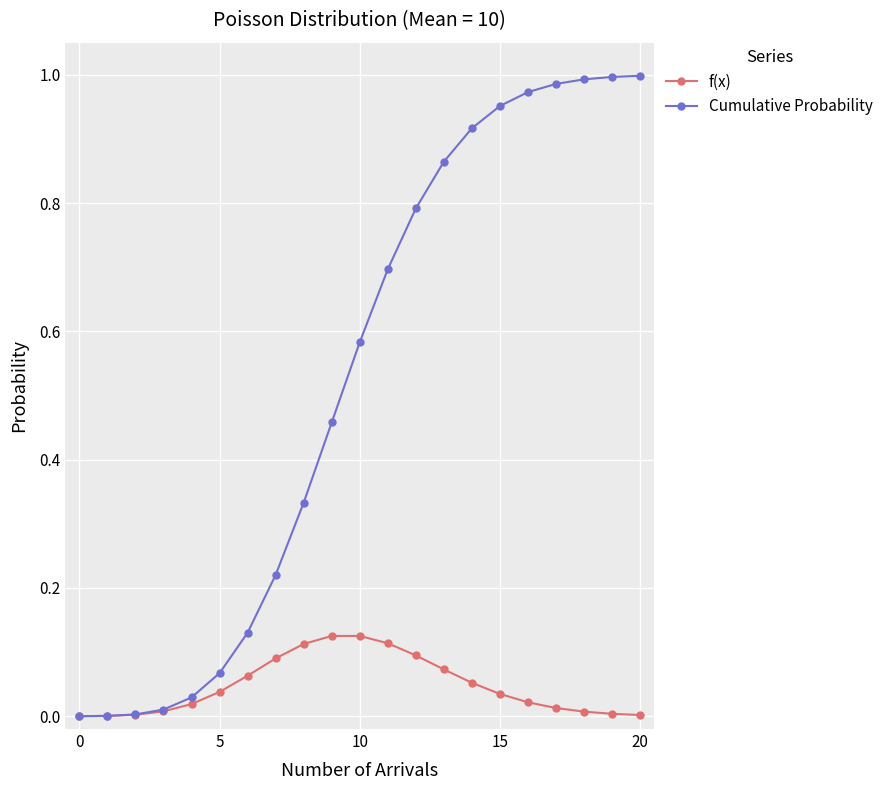

List the series in order of their peak value, highest first.

Cumulative Probability, f(x)